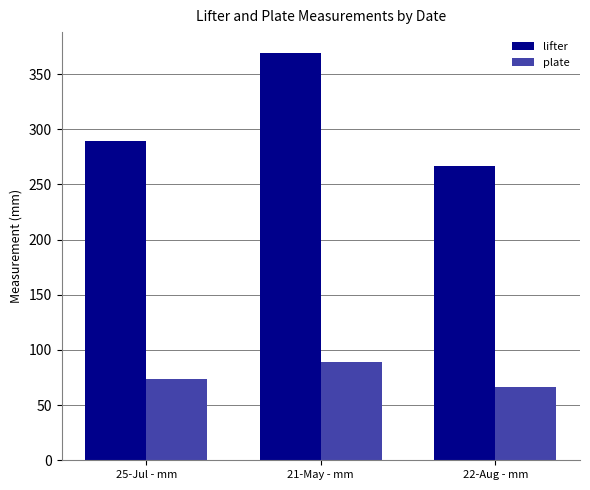

What is the difference between the lifter values at 21-May - mm and 22-Aug - mm?

102.4